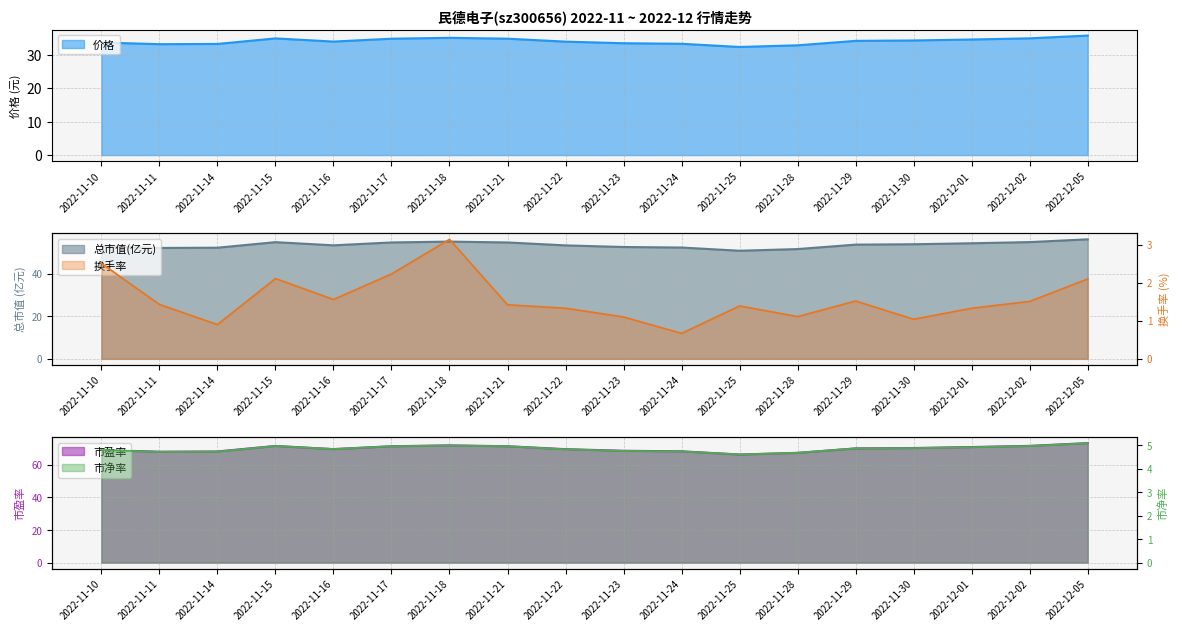

The value of 价格 at 2022-11-24 is 14.2. True or false?

False